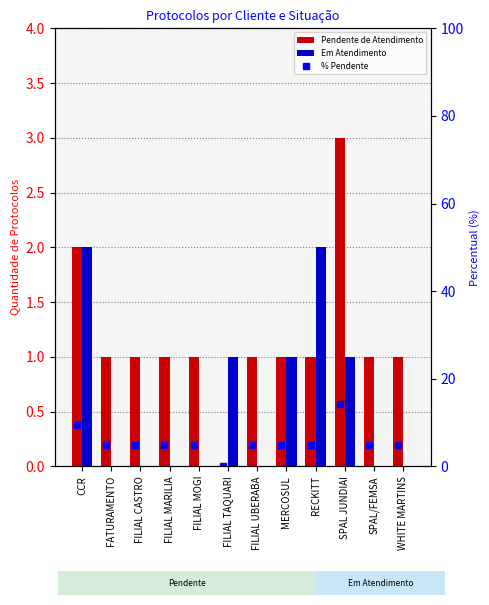

At FILIAL UBERABA, list the series in order from smallest to largest.

Em Atendimento, Pendente de Atendimento, % Pendente